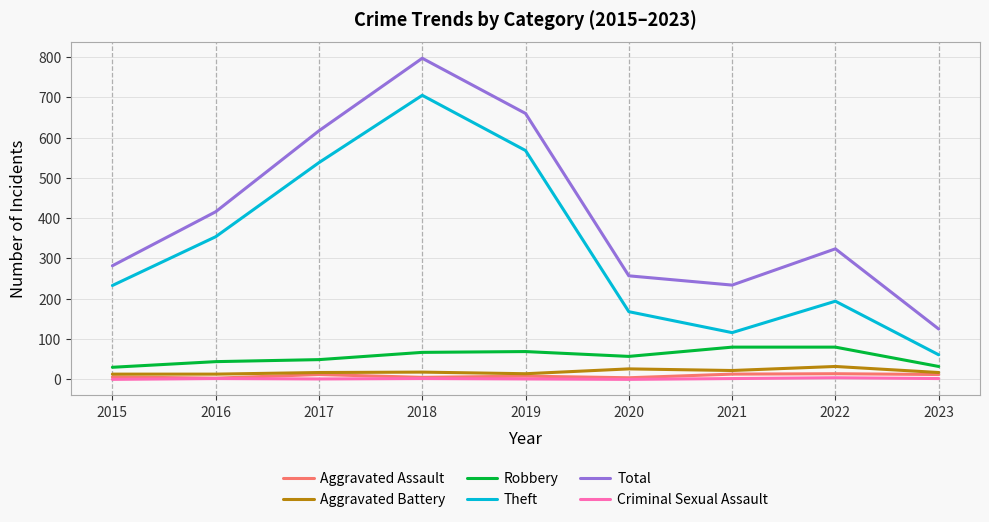

Which series has the largest range (max minus min)?

Total